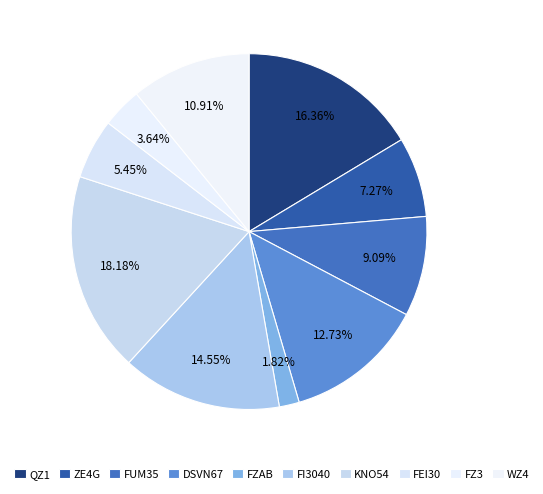

How many segments does this pie chart have?

10